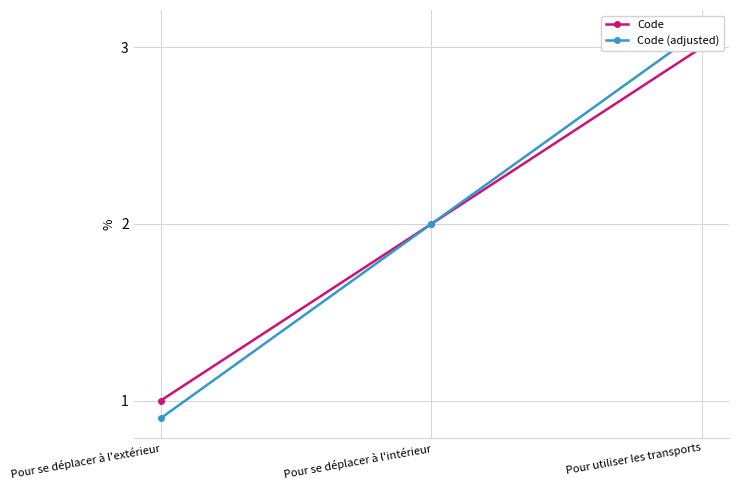

What are all the series names shown in the legend?

Code, Code (adjusted)